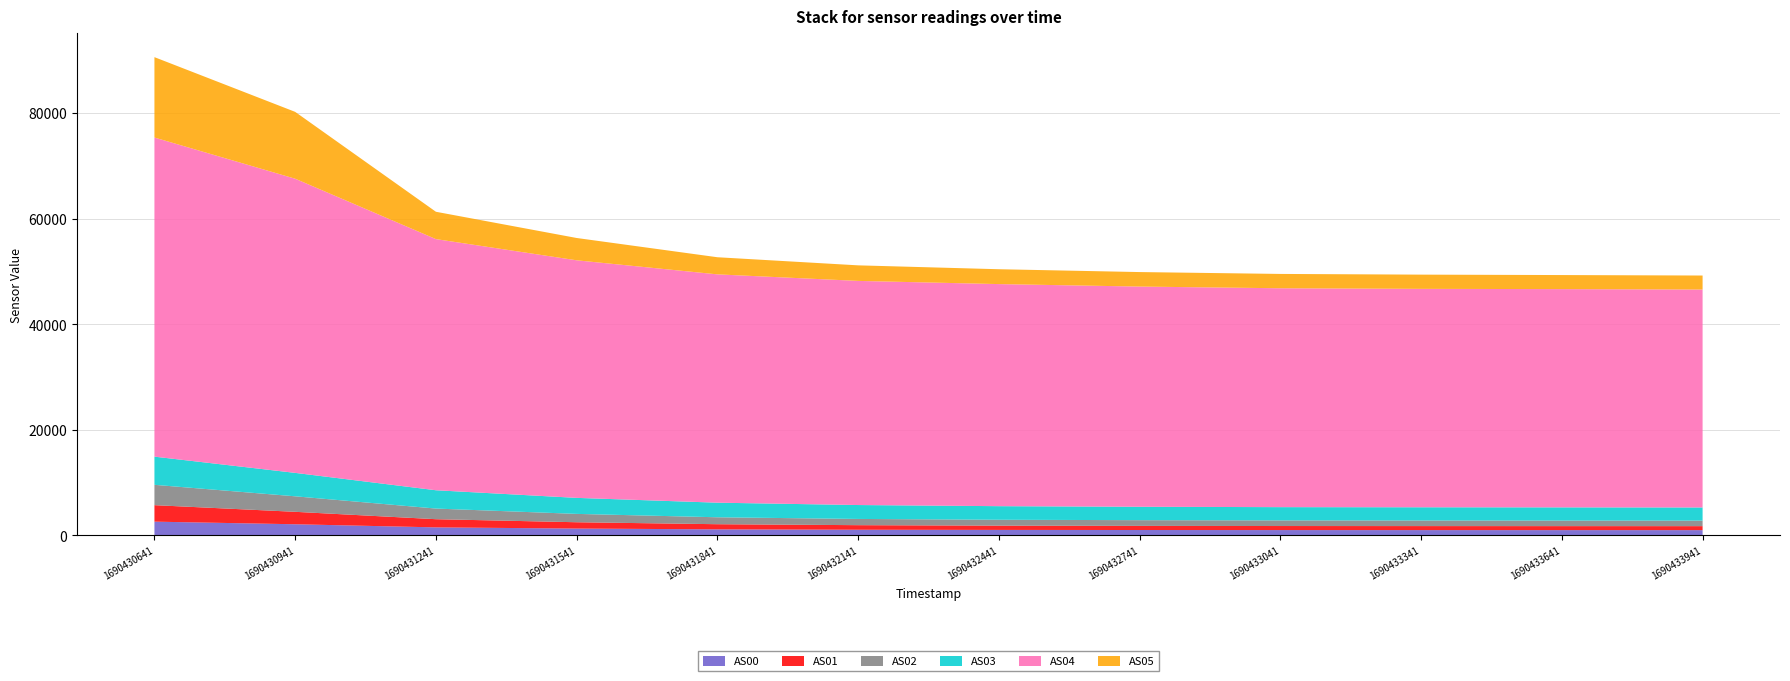

Reading left to right, what are all the values shown in this chart?

AS00: 2589	2096	1504	1281	1132	1059	1024	1005	993	988	985	982
AS01: 3126	2358	1550	1197	974	864	811	783	768	762	758	756
AS02: 3854	2937	2016	1582	1313	1180	1116	1082	1064	1057	1050	1047
AS03: 5337	4440	3470	3035	2765	2635	2572	2539	2514	2506	2502	2492
AS04: 60463	55735	47584	45013	43260	42467	42077	41722	41472	41384	41353	41290
AS05: 15231	12666	5180	4228	3244	2946	2816	2748	2714	2696	2664	2656